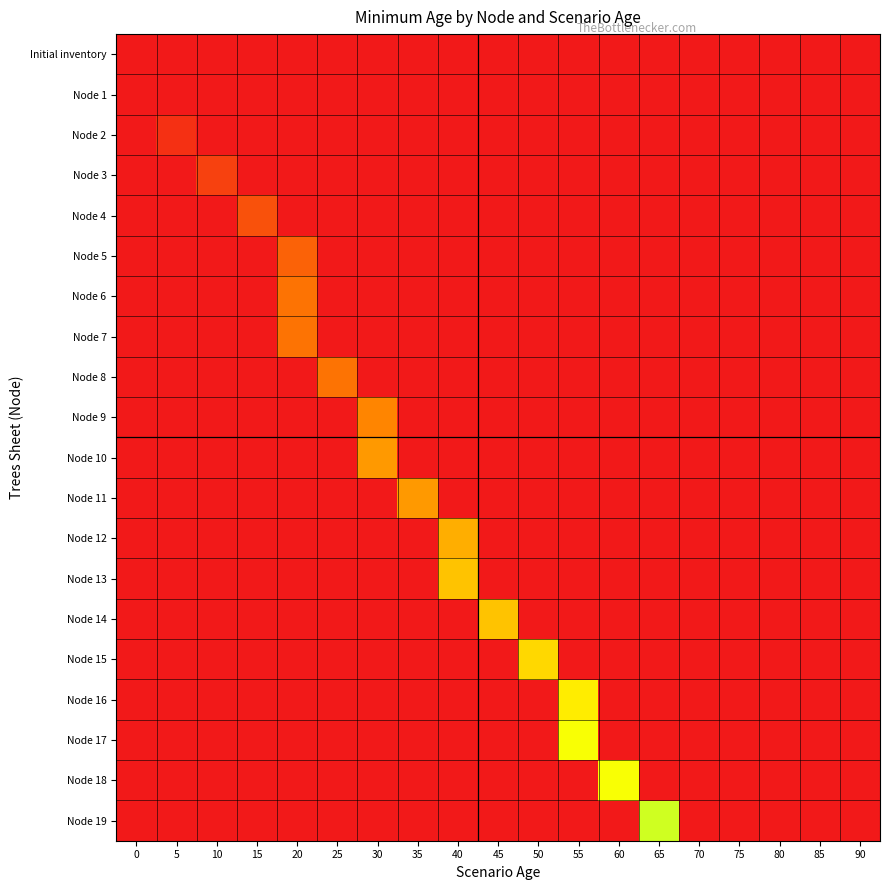

Count the number of data series in this chart.

20